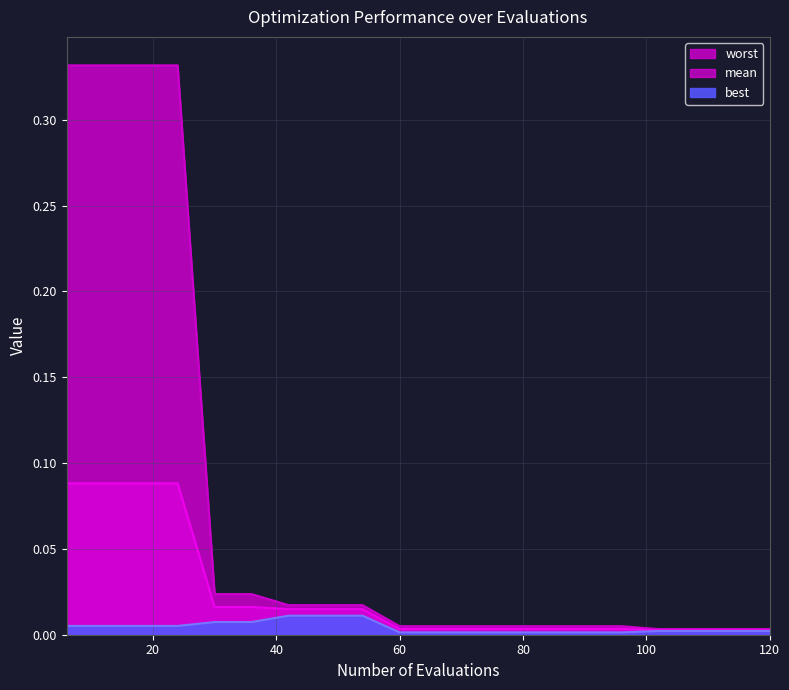

Is it true that mean equals 0.0 at 96?

False